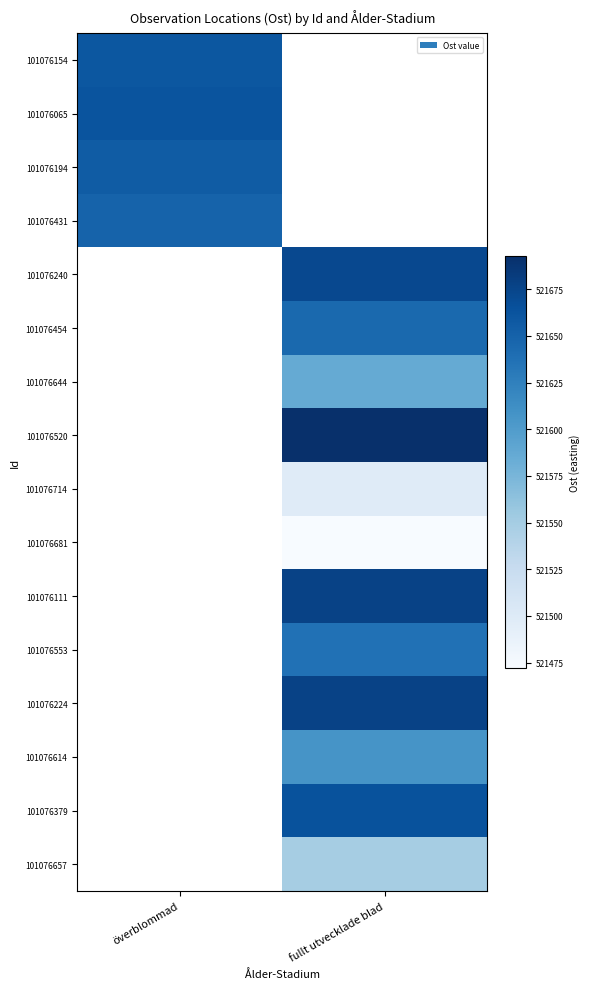

Read the 101076224 value at fullt utvecklade blad.

521676.9